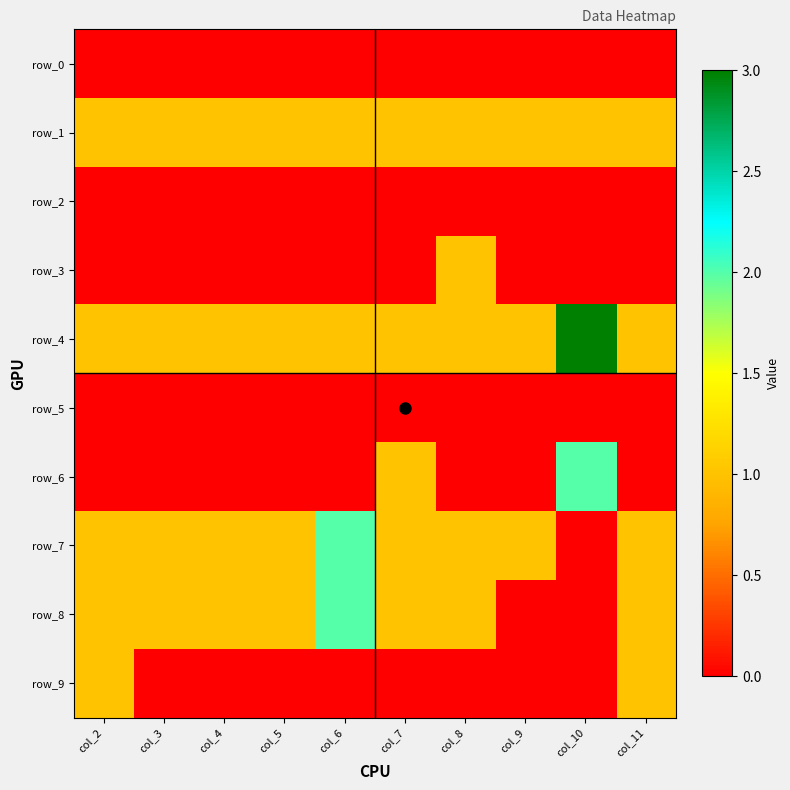

Rank the series by their maximum value, from highest to lowest.

row_4, row_6, row_7, row_8, row_1, row_3, row_9, row_0, row_2, row_5